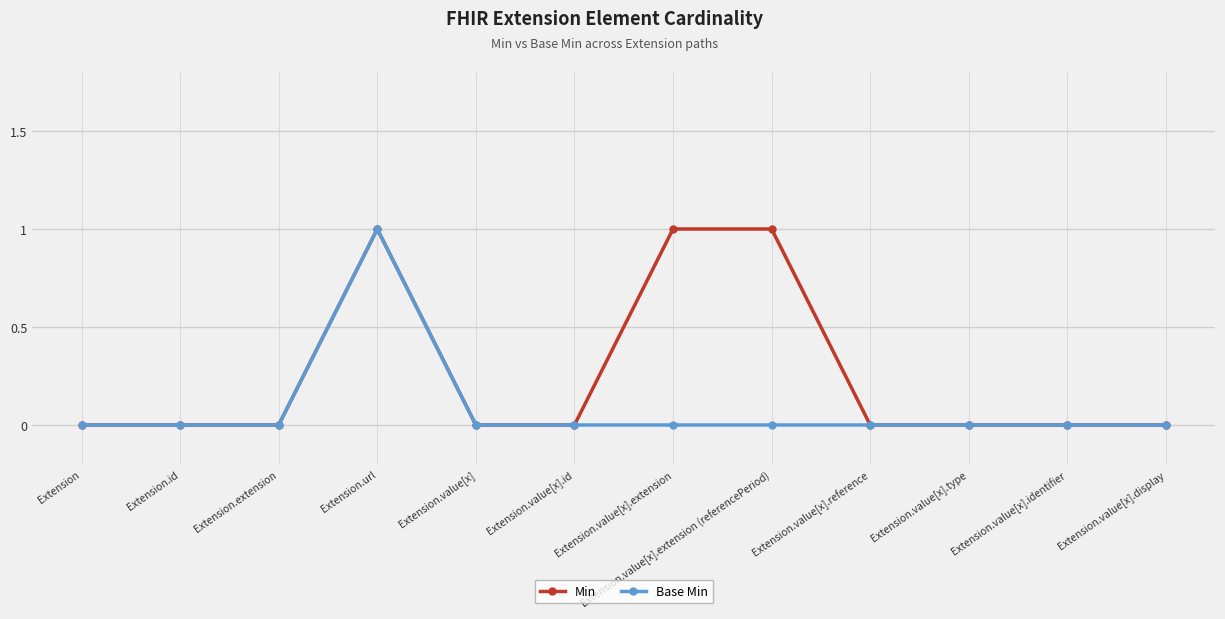

How many data points does each series have?

12